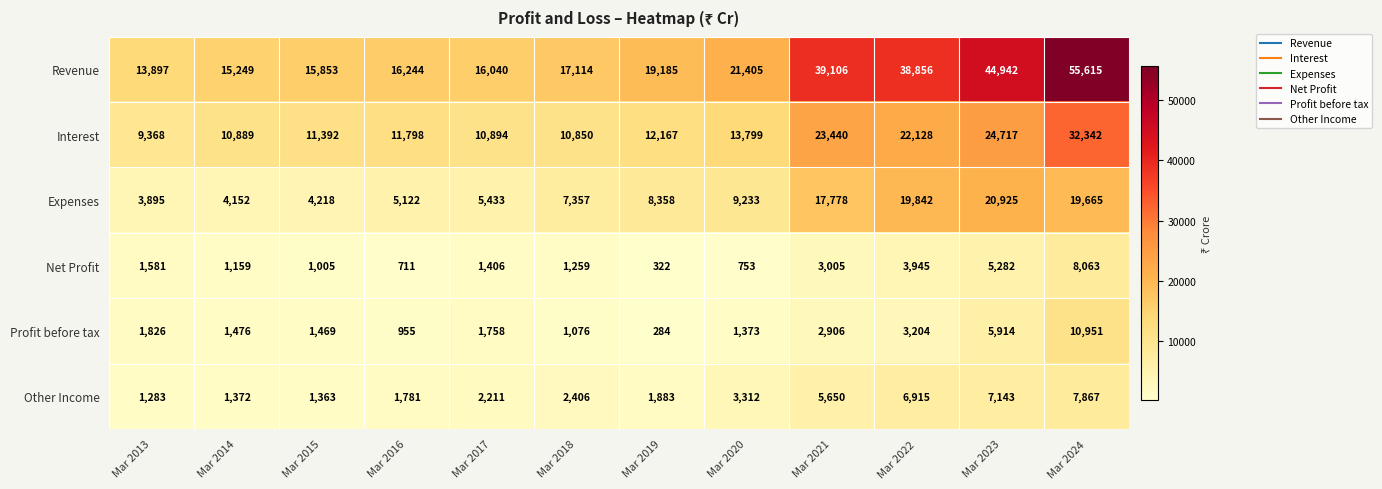

At Mar 2020, list the series in order from smallest to largest.

Net Profit, Profit before tax, Other Income, Expenses, Interest, Revenue